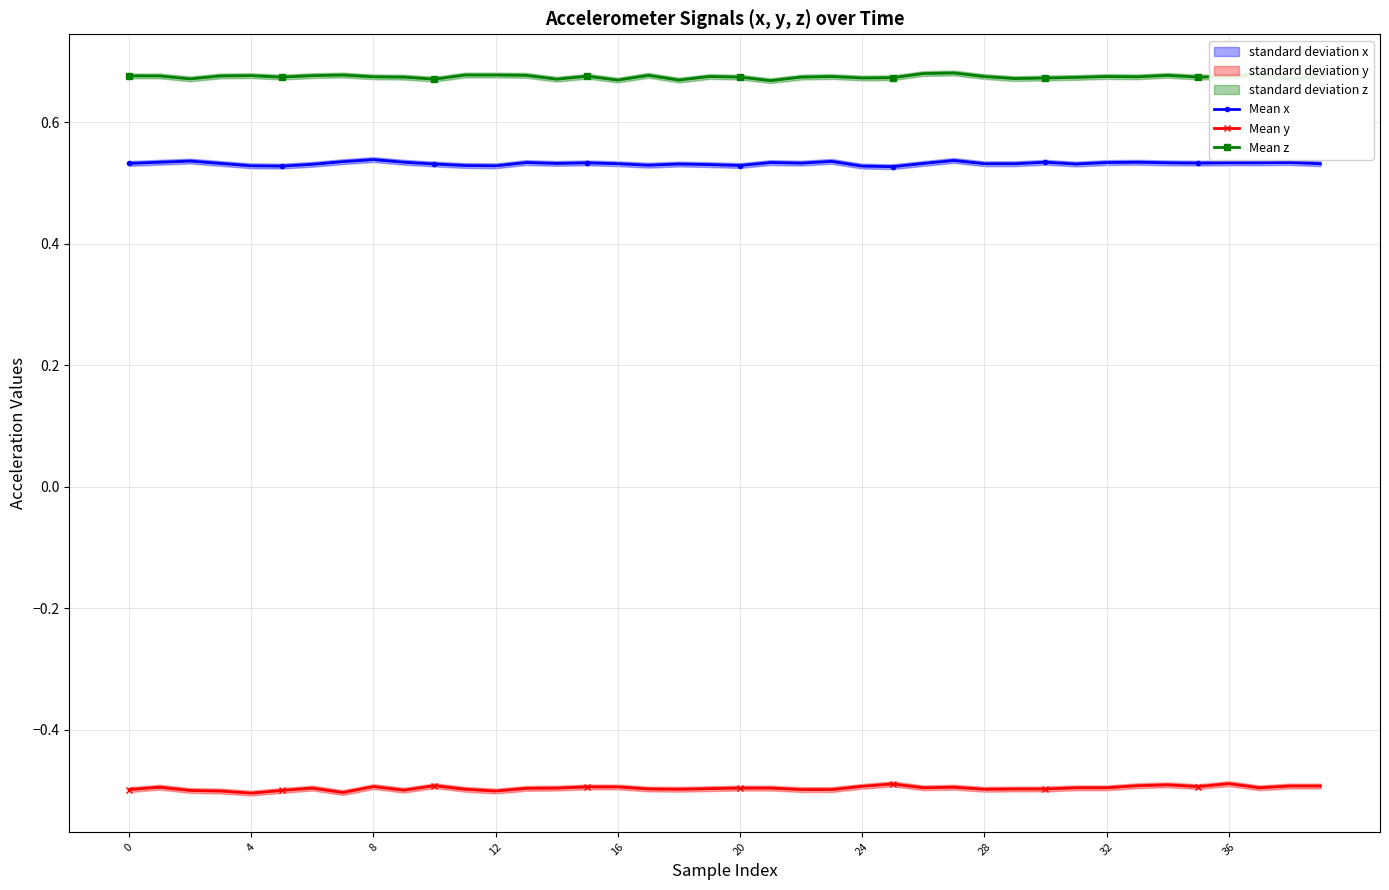

At which category is the sum across all series the highest?

27